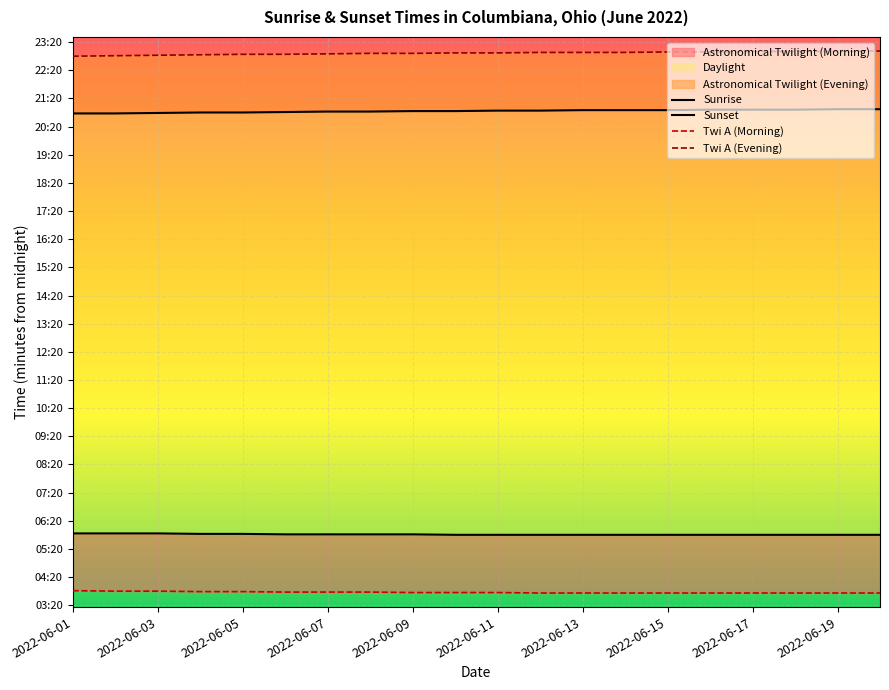

What position from the left is 19?

20